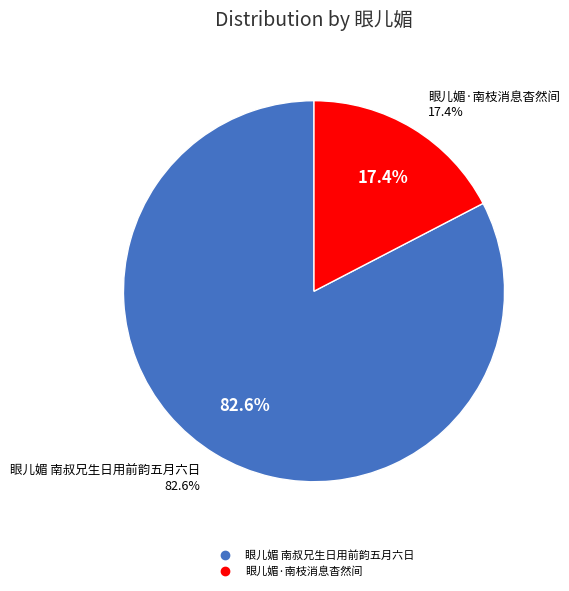

Is it true that 眼儿媚·南枝消息杳然间 is 17% of the pie?

True